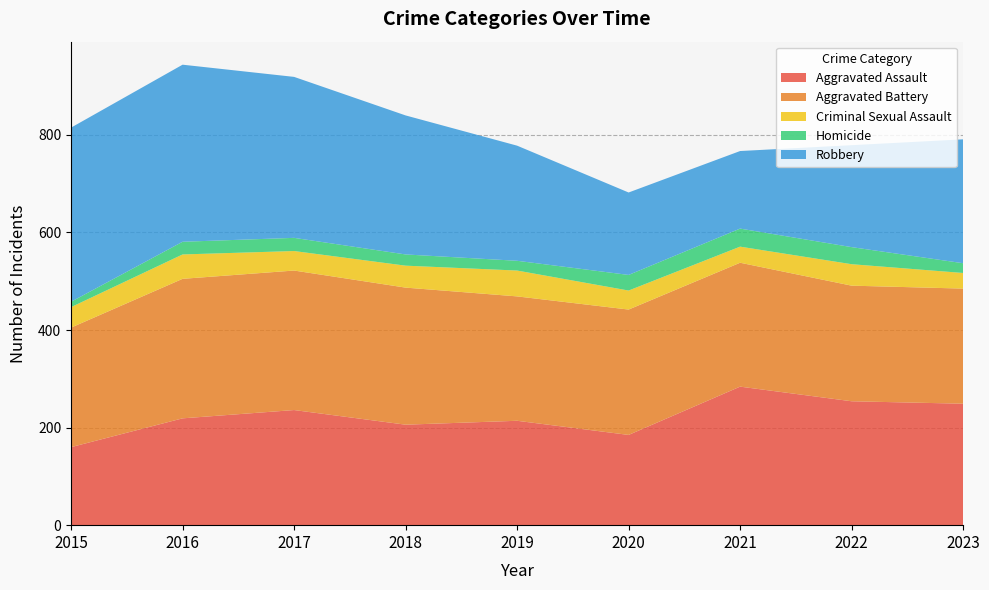

Reading left to right, extract all data points from this chart.

Aggravated Assault: 2015=160	2016=219	2017=236	2018=206	2019=214	2020=185	2021=284	2022=254	2023=249
Aggravated Battery: 2015=245	2016=286	2017=286	2018=281	2019=255	2020=257	2021=254	2022=237	2023=236
Criminal Sexual Assault: 2015=42	2016=50	2017=40	2018=45	2019=53	2020=39	2021=33	2022=44	2023=32
Homicide: 2015=11	2016=26	2017=27	2018=23	2019=20	2020=32	2021=37	2022=35	2023=20
Robbery: 2015=357	2016=363	2017=330	2018=285	2019=236	2020=169	2021=159	2022=209	2023=254